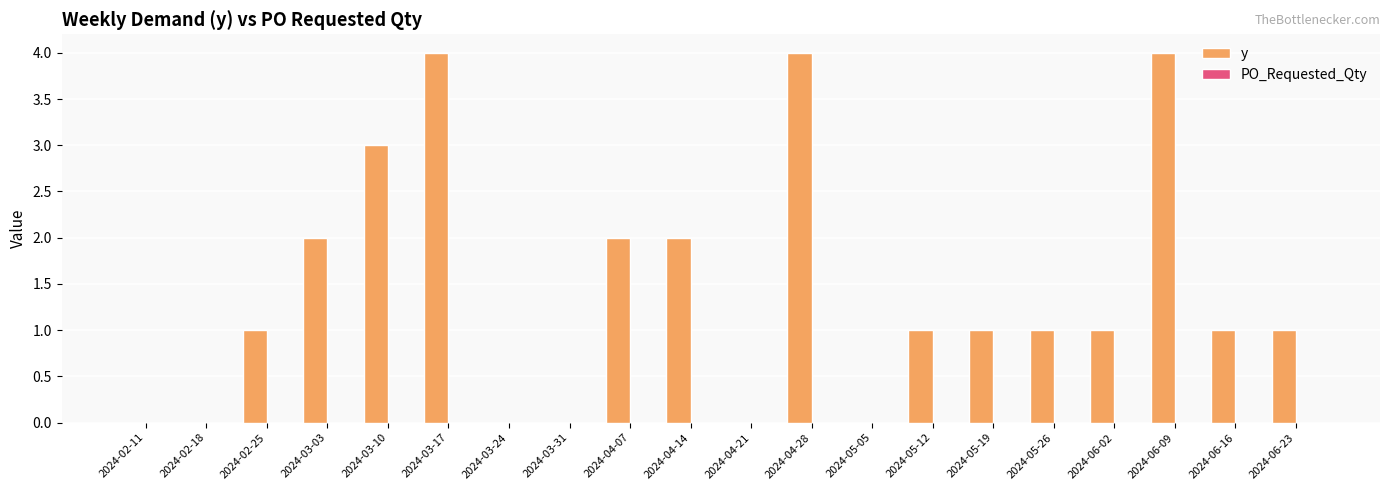

What is the sum of all values?

28